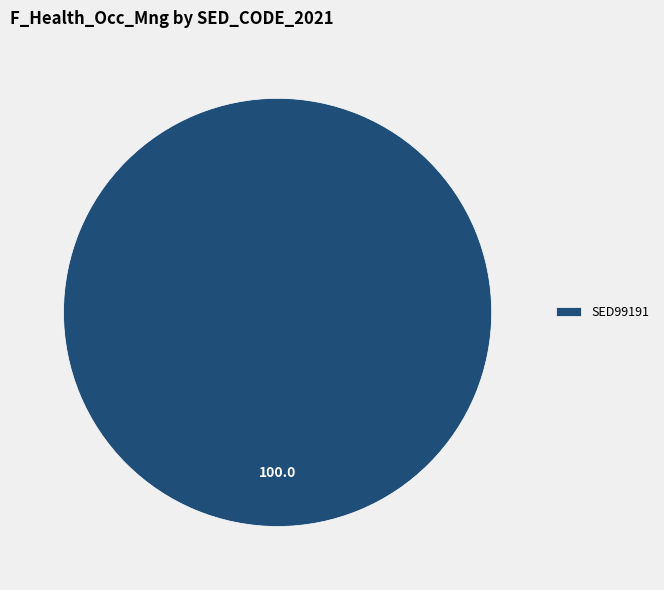

How many slices are in this pie chart?

1